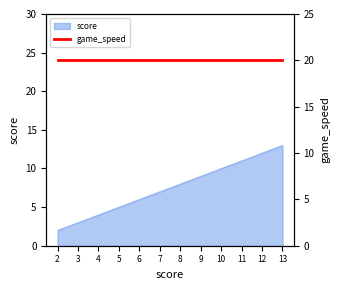

What value does the data have at 6, to the nearest 10?

10